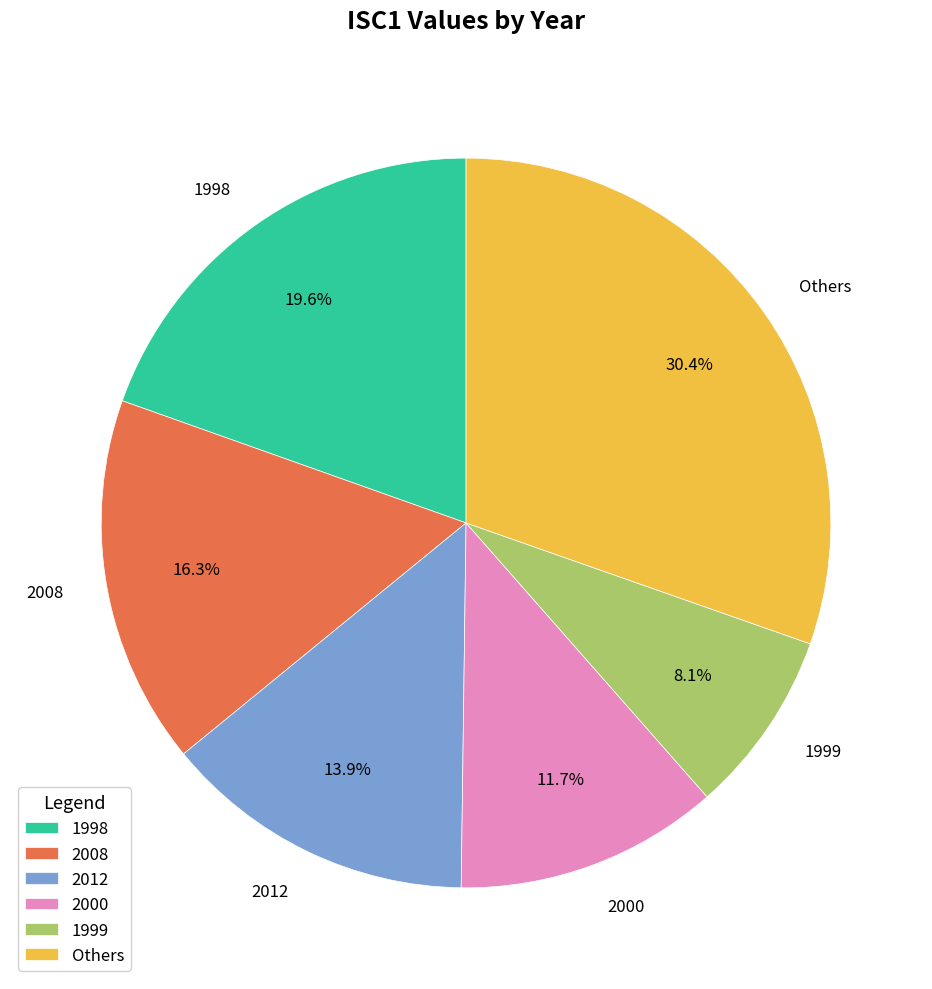

Count the number of slices in the pie.

6